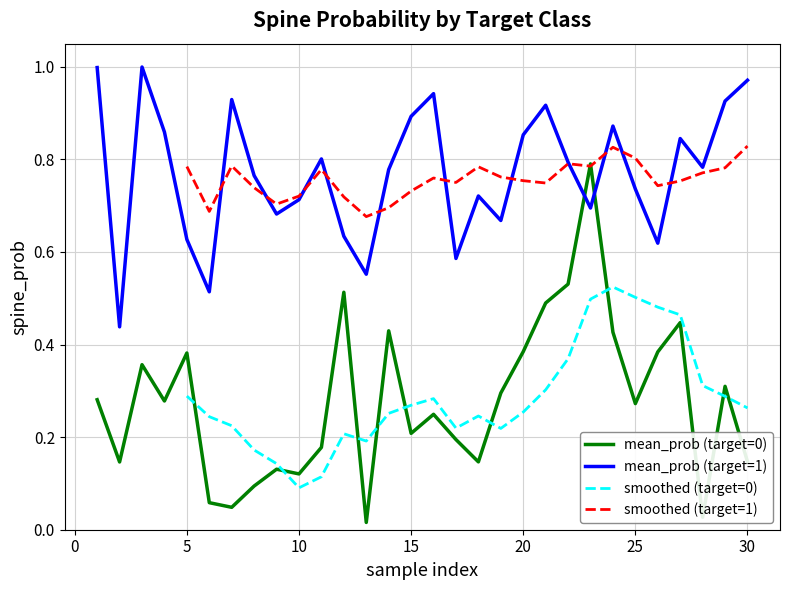

After their last crossing, which series has the higher values: mean_prob (target=1) or mean_prob (target=0)?

mean_prob (target=1)